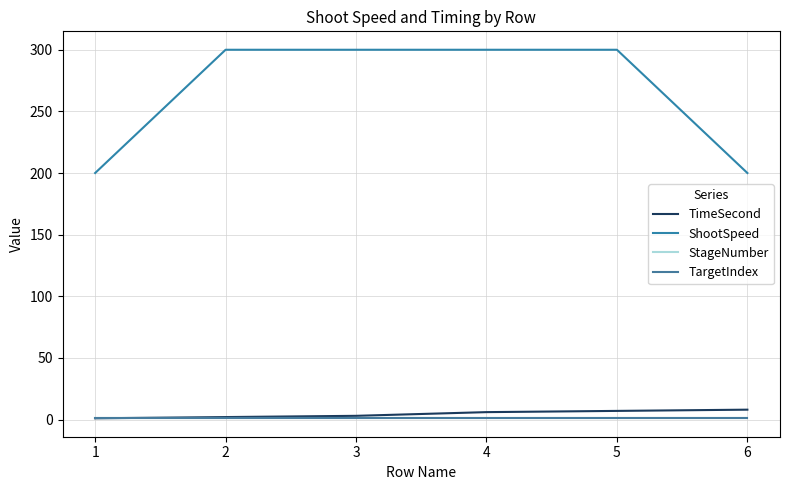

List the labels in order of ShootSpeed value, smallest first.

1, 6, 2, 3, 4, 5